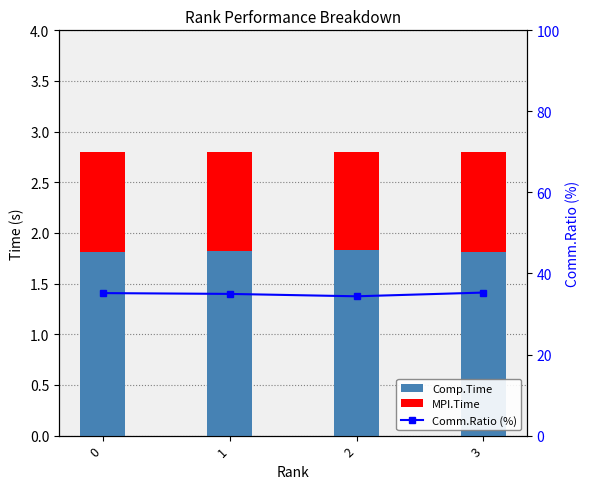

Reading left to right, list all the values displayed in this chart.

Comp.Time: 1.8	1.8	1.8	1.8
MPI.Time: 1.0	1.0	1.0	1.0
Comm.Ratio (%): 35.2	35.0	34.4	35.3